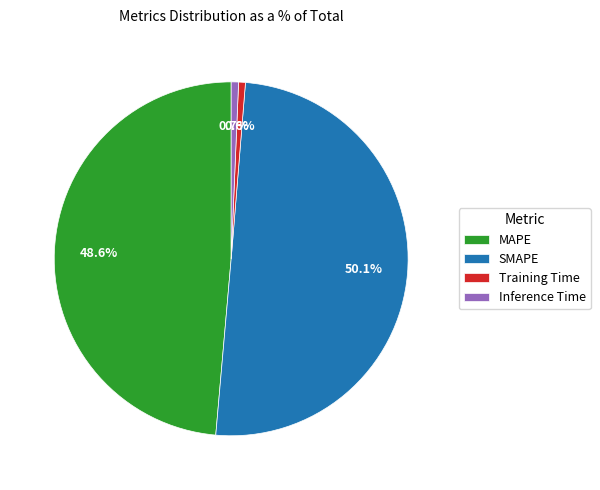

True or false: MAPE accounts for 49% of the total.

True